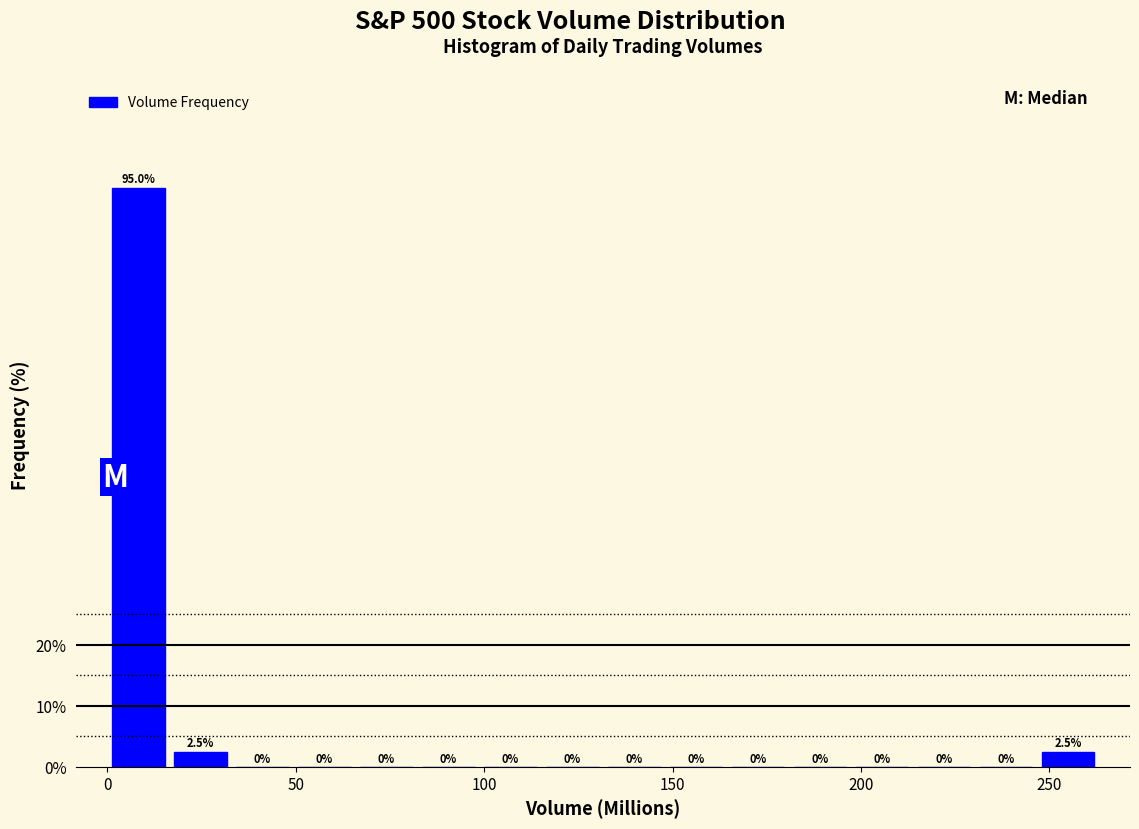

Read against the x-axis, roughly where is the centre of the tallest bar?

10